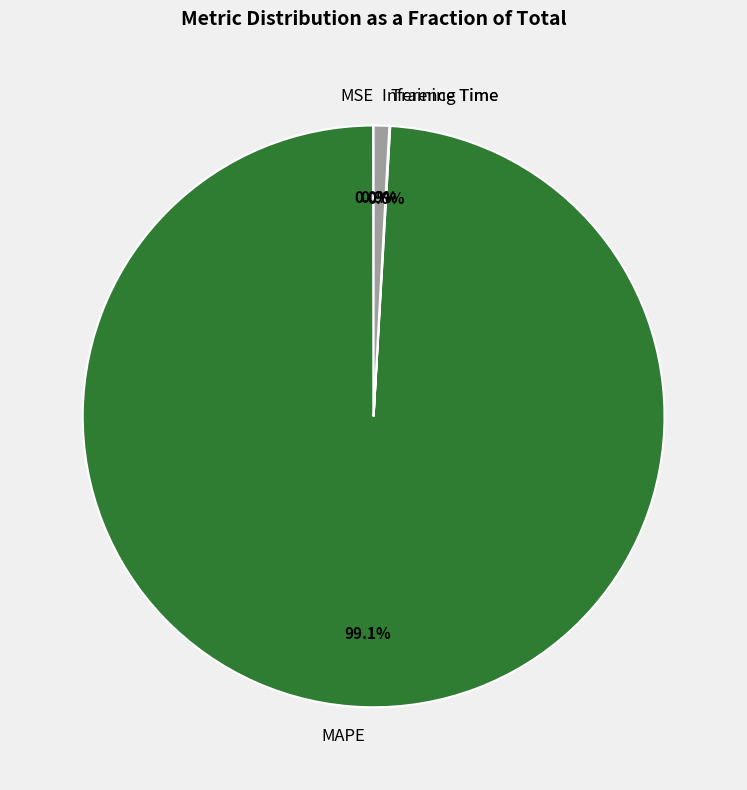

What is the largest slice in the pie chart?

MAPE